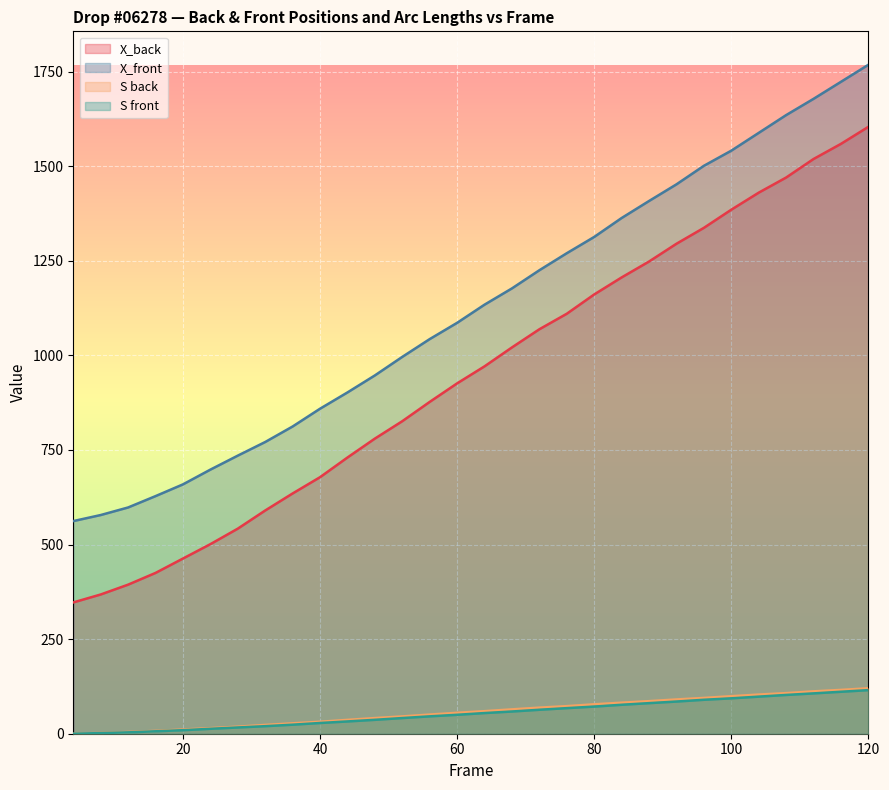

Which series has the largest total across all categories?

X_front